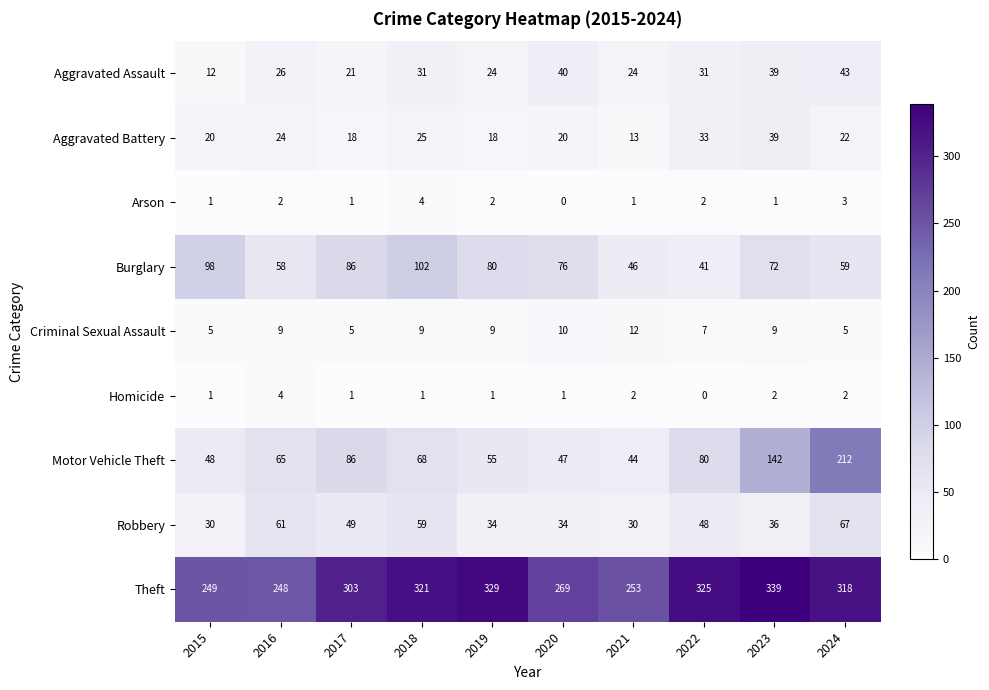

Where does the Motor Vehicle Theft series first go above 68?

2017